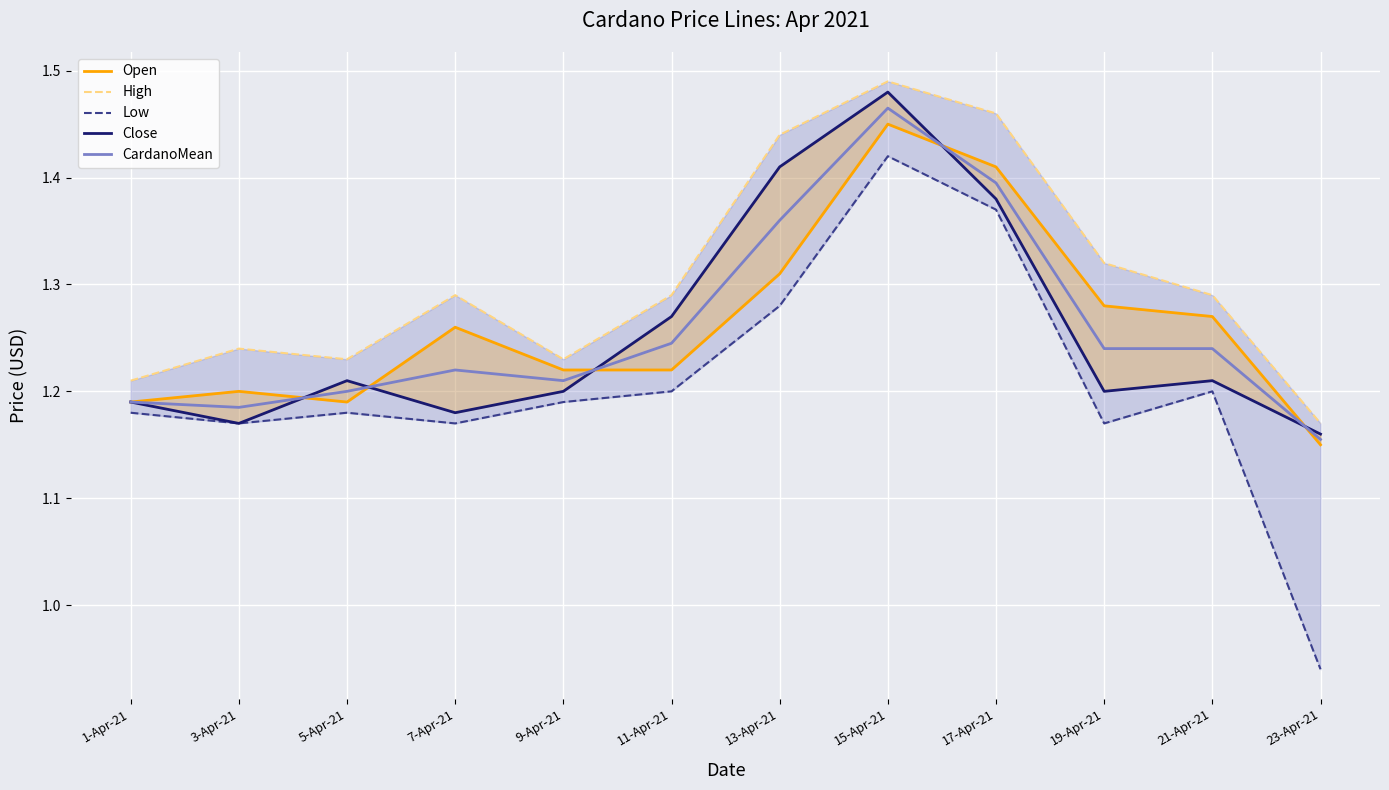

How many categories are shown in the chart?

12